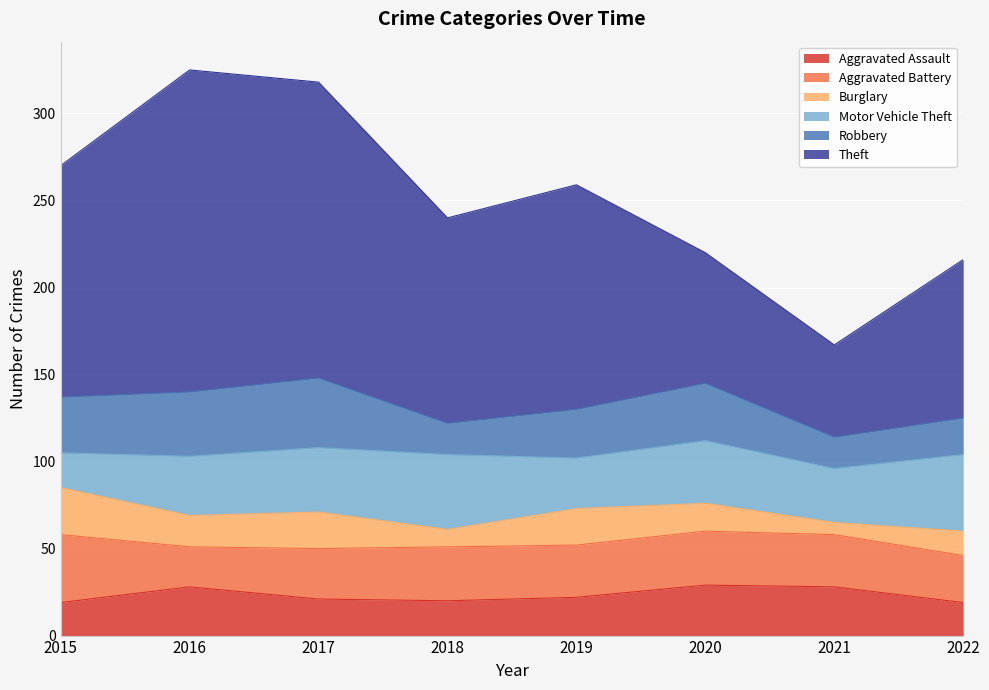

What are all the series names shown in the legend?

Aggravated Assault, Aggravated Battery, Burglary, Motor Vehicle Theft, Robbery, Theft